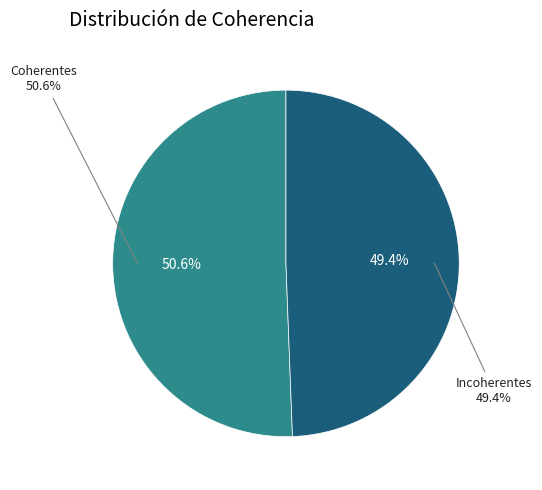

What percentage is the Coherentes slice, to the nearest percent?

51%